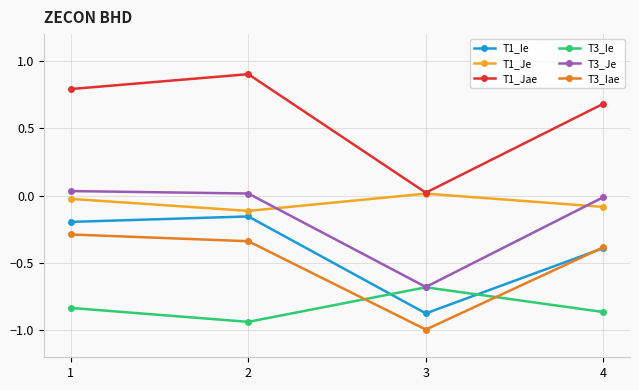

In T1_Je, how many points are lower than both neighbors (excluding endpoints)?

1